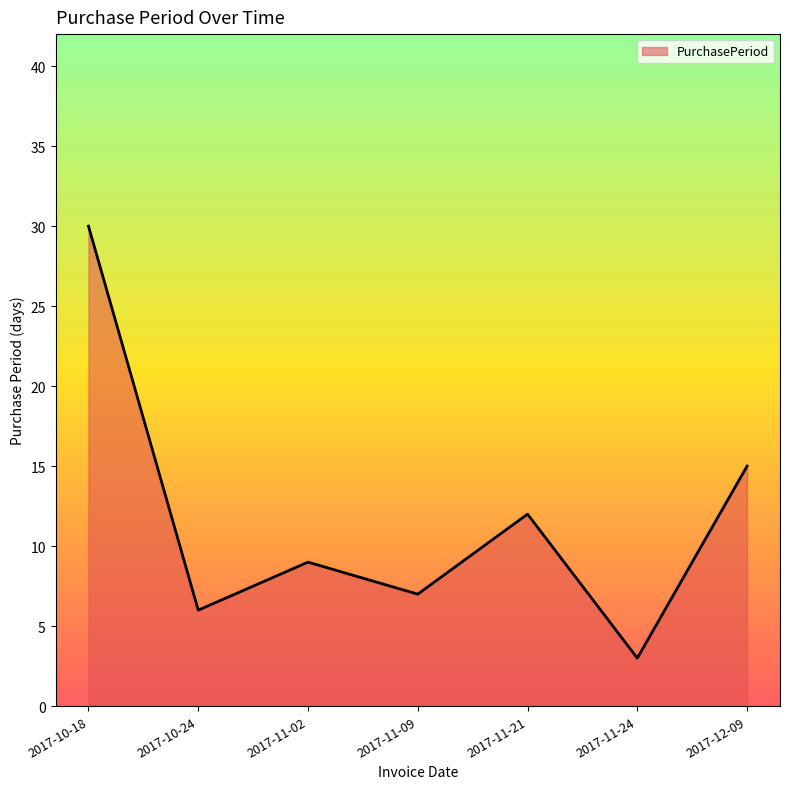

What is the greatest value displayed?

30